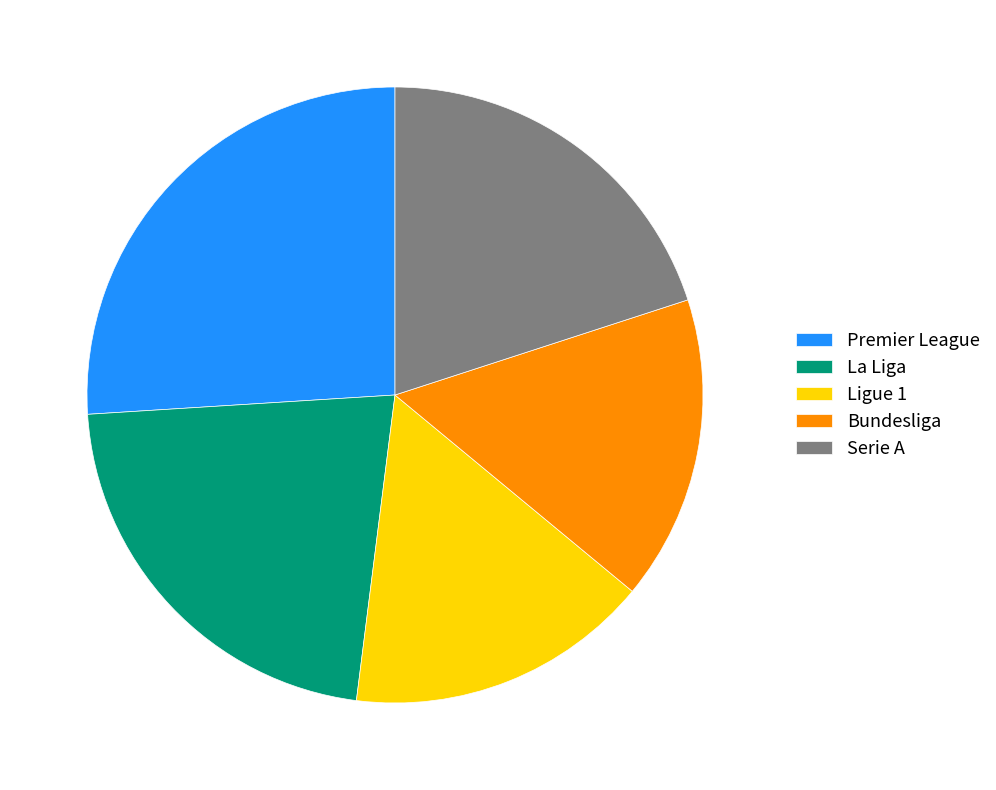

Approximately how many times larger is the value at Ligue 1 compared to La Liga?

0.7